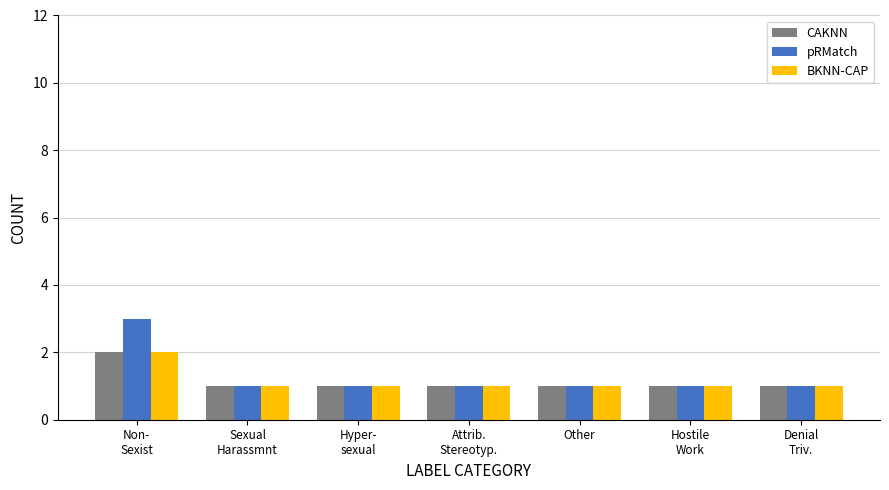

True or false: BKNN-CAP has a value of 1 at Other.

True